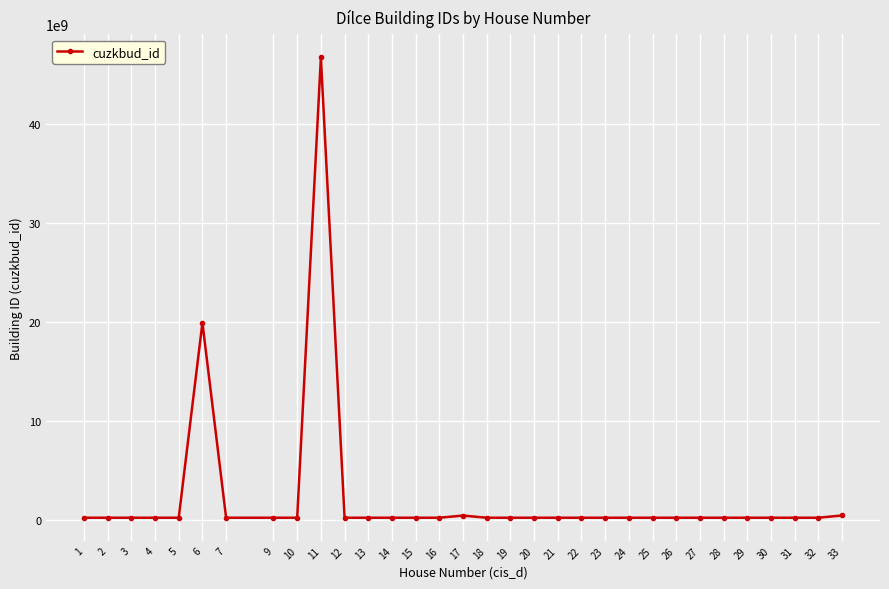

What is the greatest value displayed?

46773286010